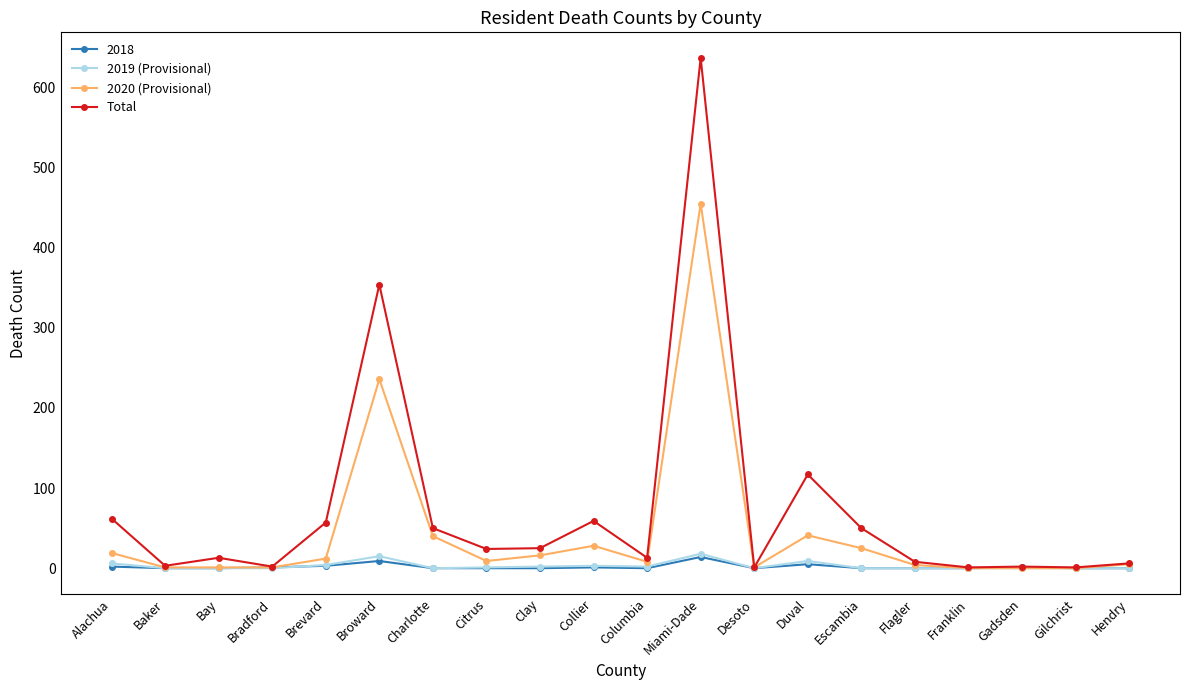

What are all the series names shown in the legend?

2018, 2019 (Provisional), 2020 (Provisional), Total